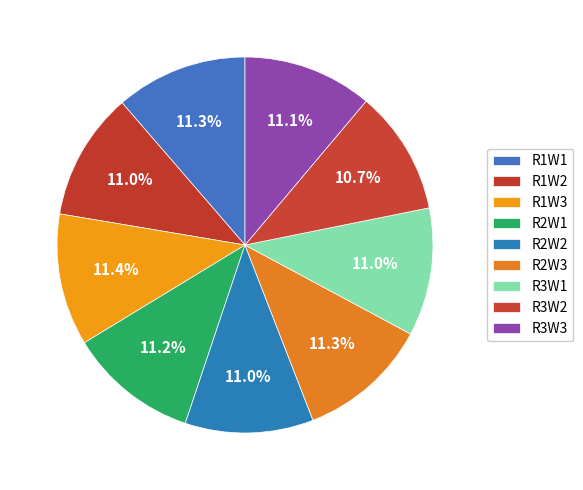

To the nearest percent, what portion does R3W1 represent?

11%